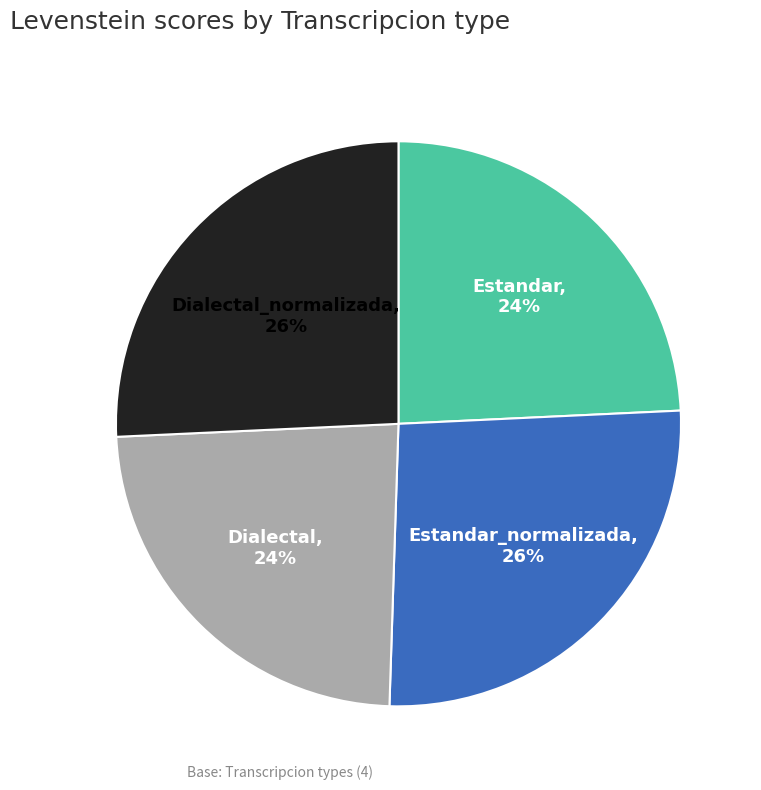

True or false: Dialectal accounts for 24% of the total.

True